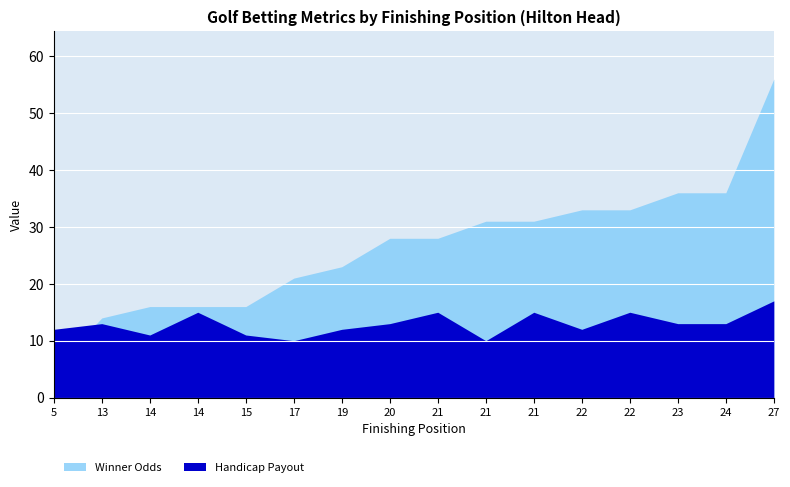

True or false: Winner_odds and Handicap_Payout cross at least once.

True